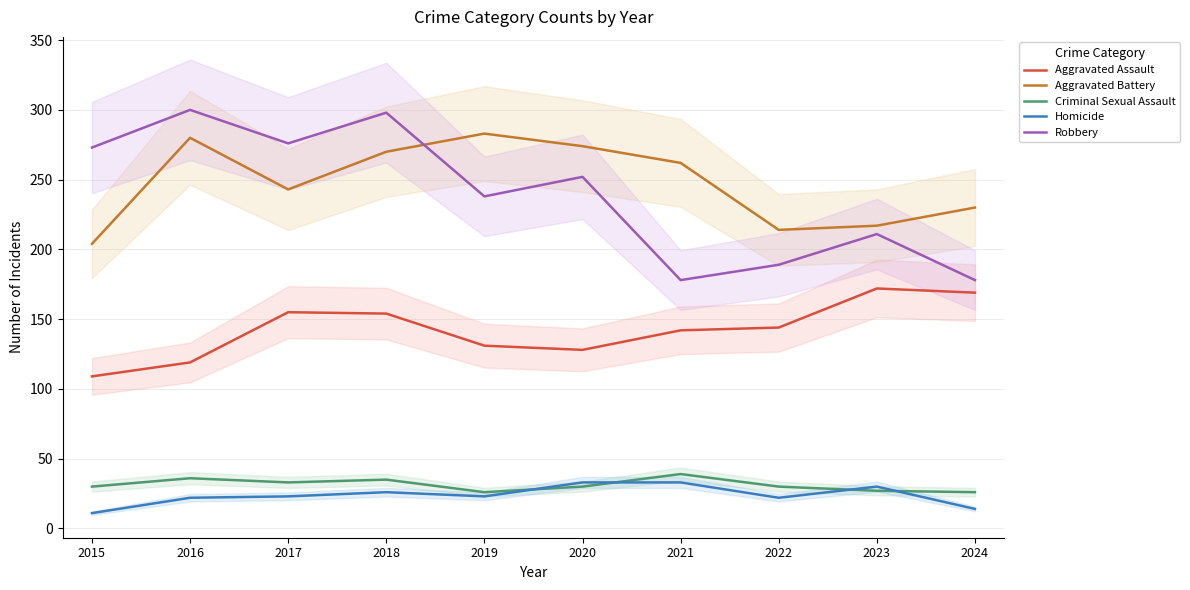

What is the sum of the Criminal Sexual Assault values at 2020 and 2019?

56